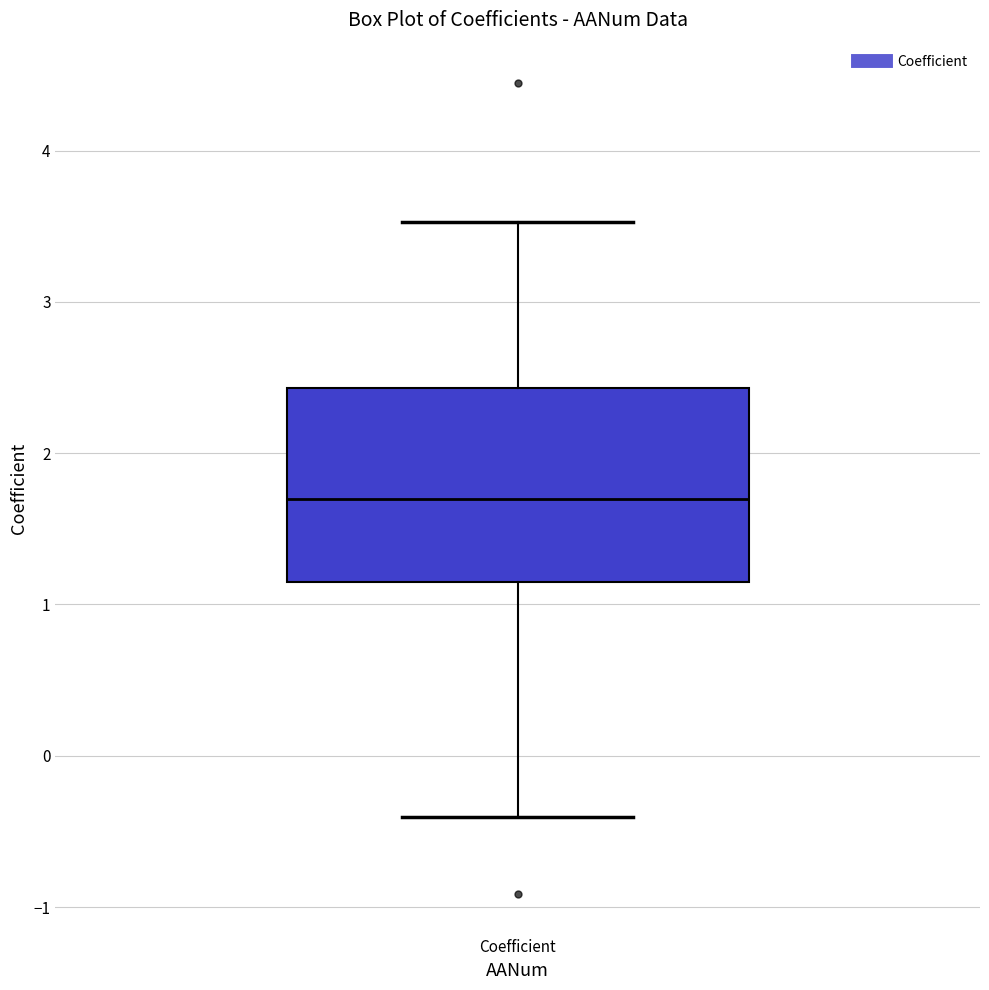

Transcribe this box plot: give where the median line is, the range the box spans, and where the two whiskers end, as read against the y-axis. The values are not printed on the chart, so give them approximately, as read against the axis.

median 1.7, box 1.2 to 2.4, whiskers -0.4 to 3.5